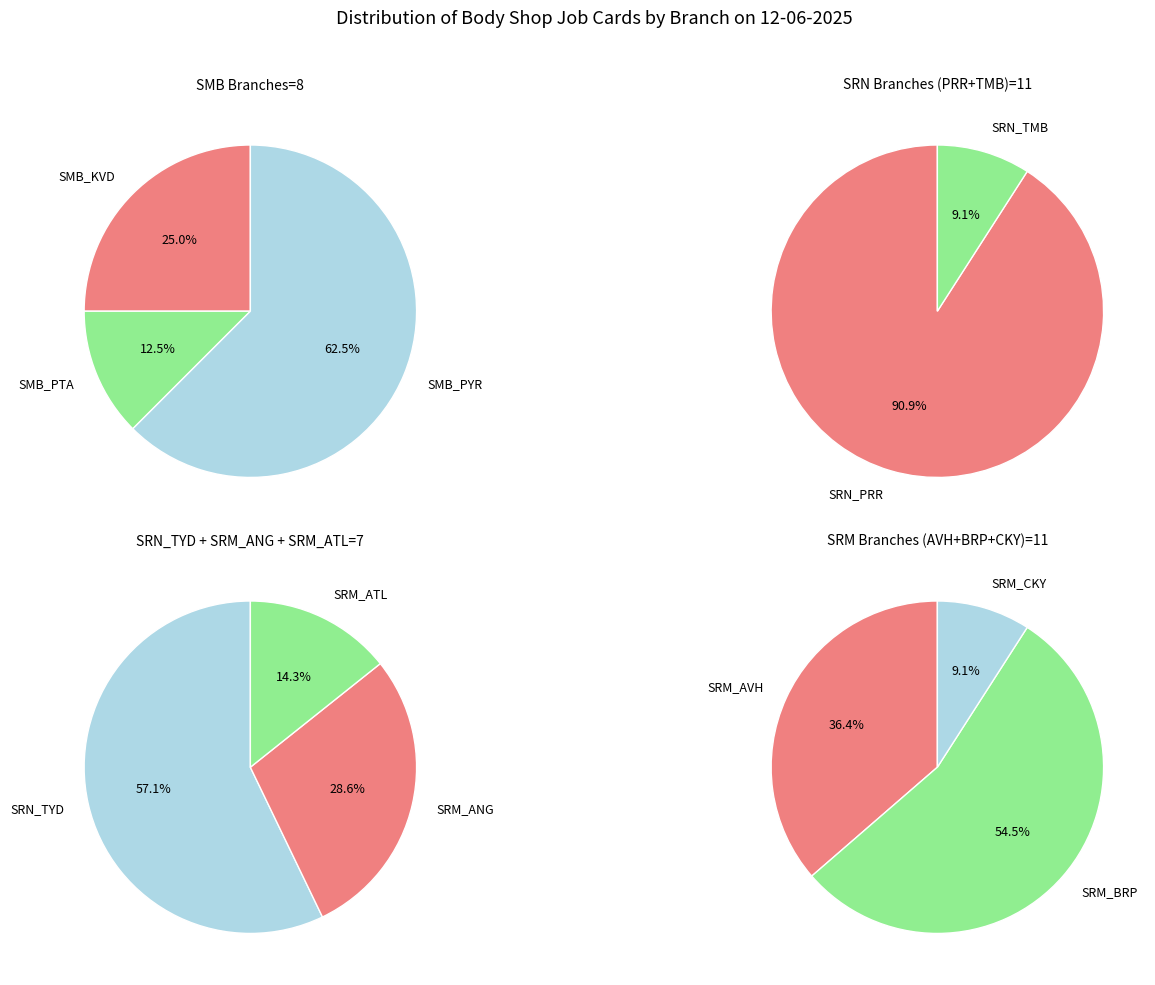

Combined, what portion of the pie is SMB_PYR and SRM_AVH?

24.3%